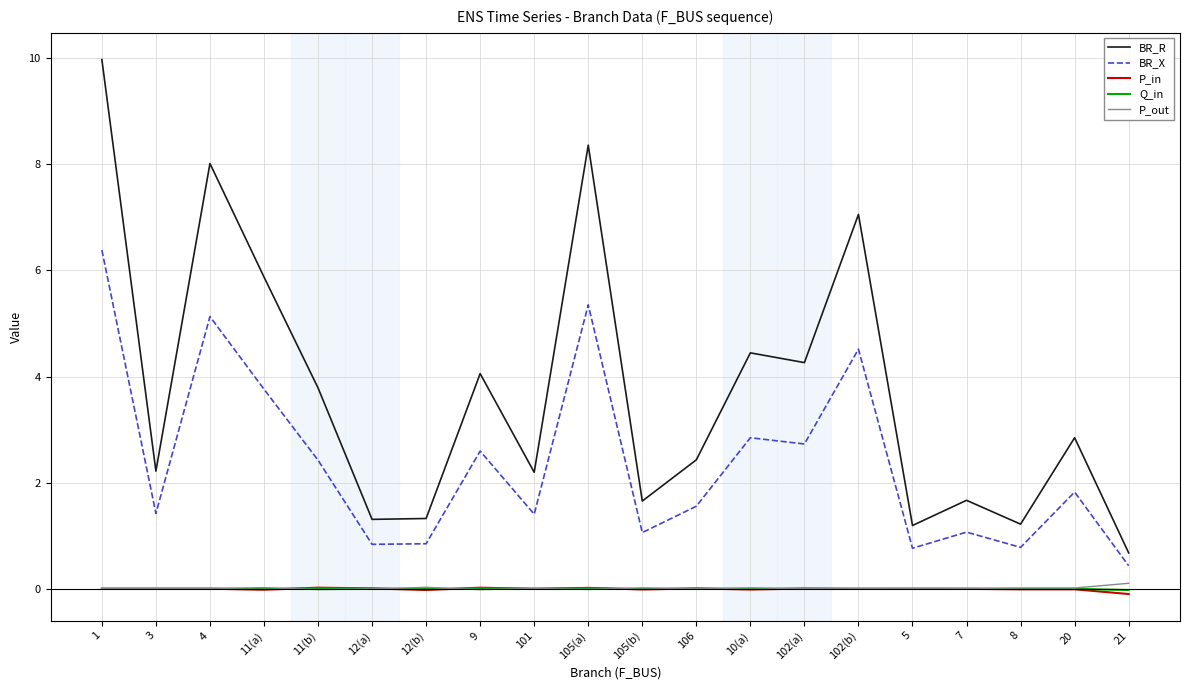

Which series has the widest spread of values?

BR_R